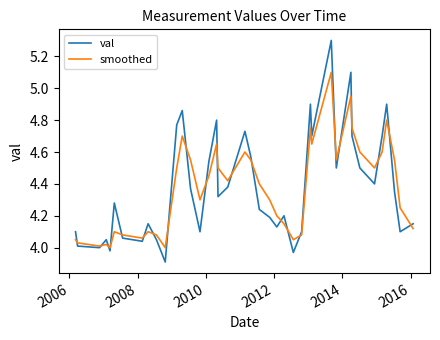

In val, how many points are higher than both neighbors (excluding endpoints)?

11